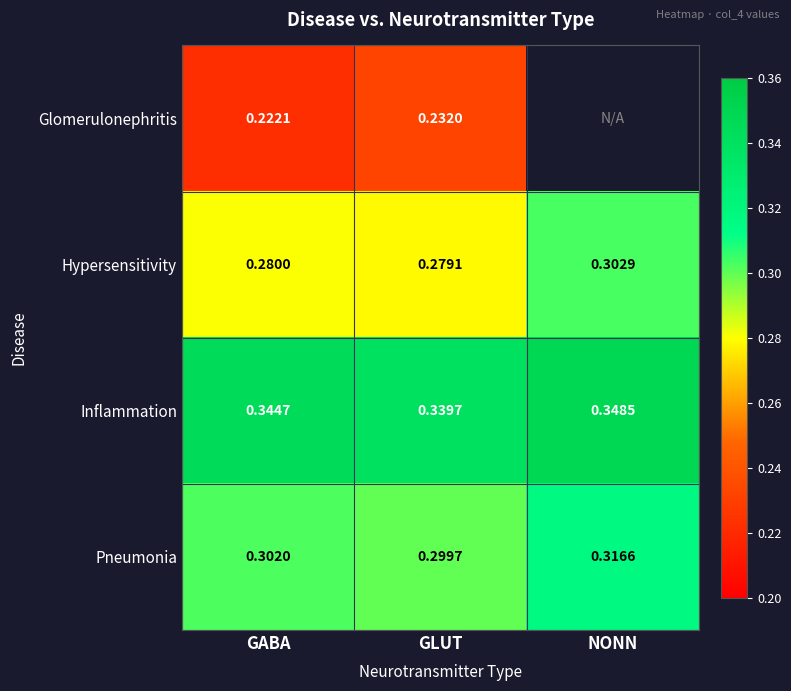

Which category has the lowest value in the Hypersensitivity series?

GLUT